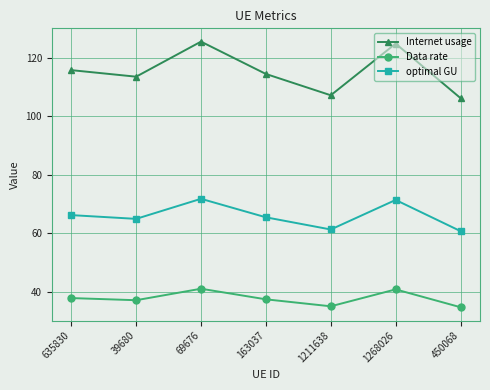

At which category does optimal GU reach its first local valley?

39680